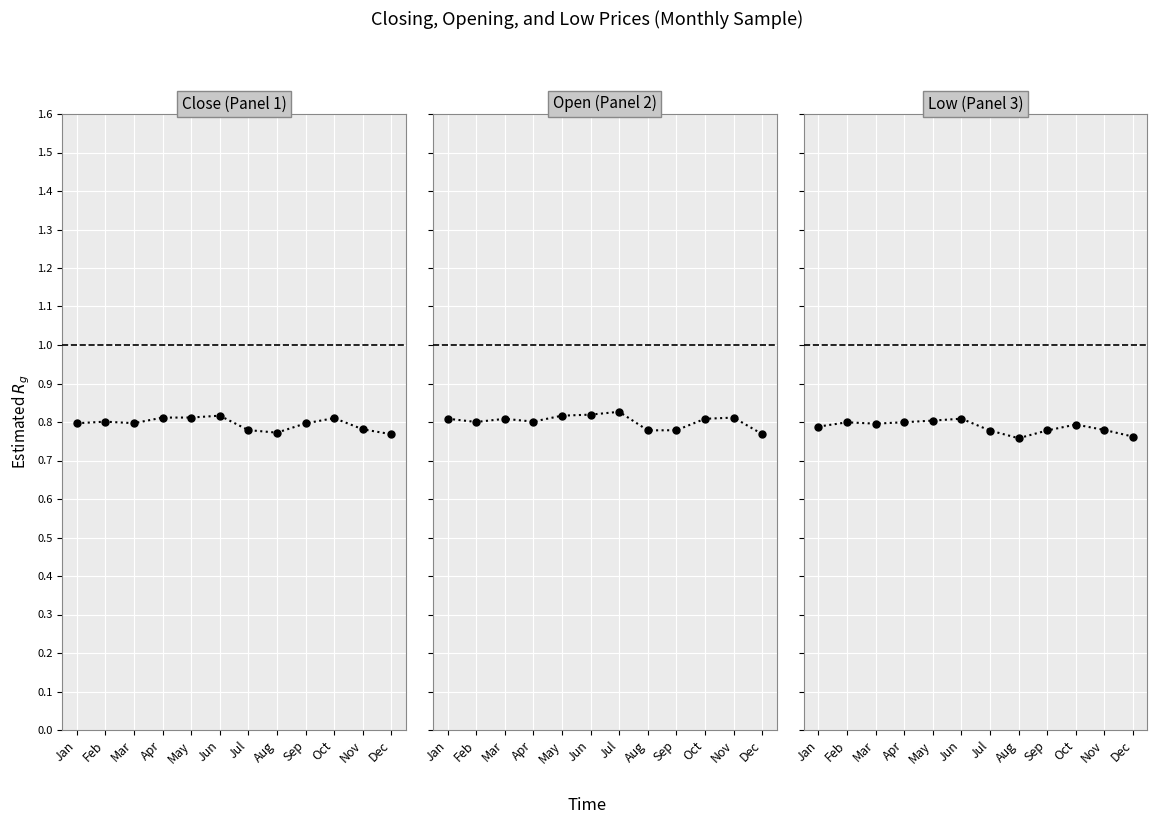

Is the value of Low at Dec greater than the value of Open at Aug?

No